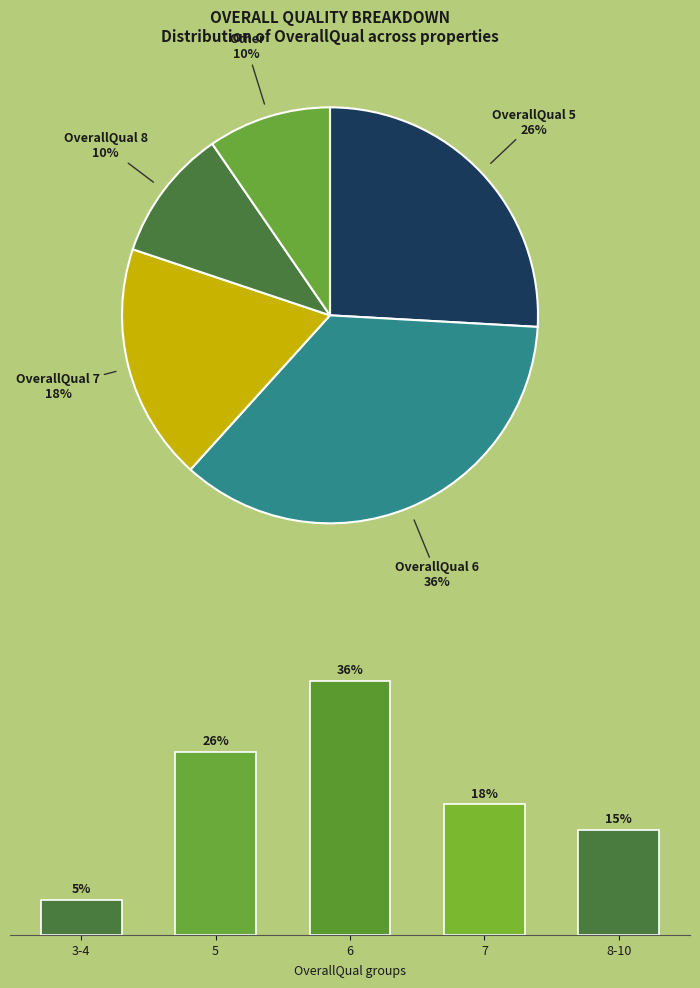

Between 8-10 and 3-4, which is larger?

8-10